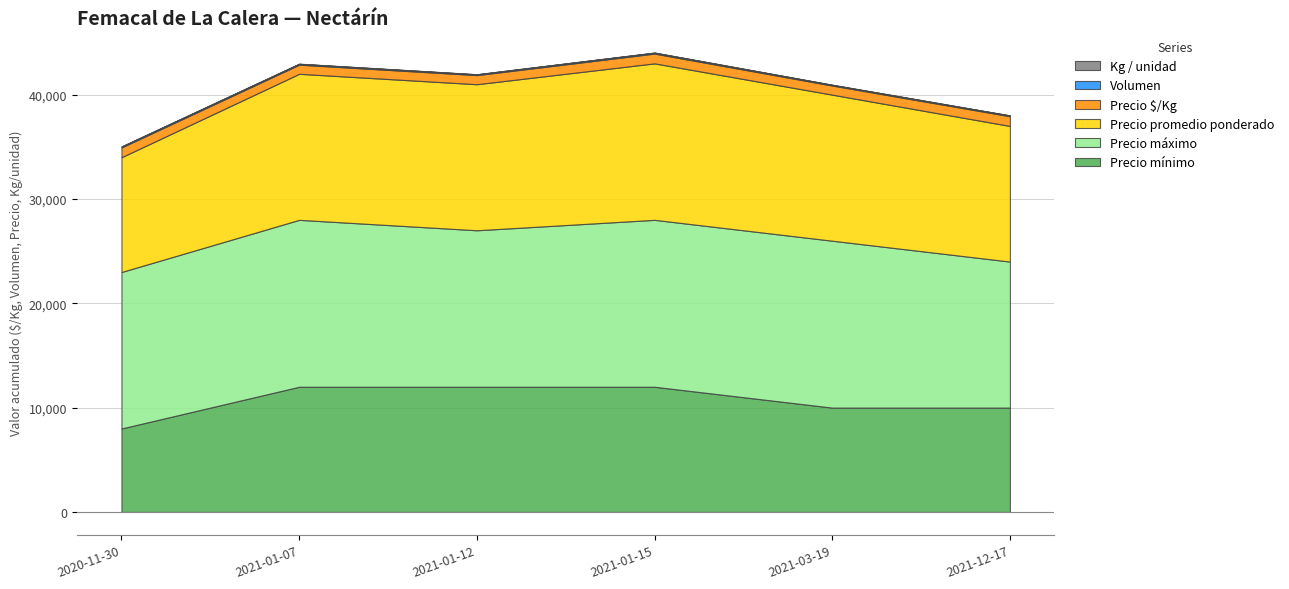

What is the maximum value for Precio mínimo?

12000